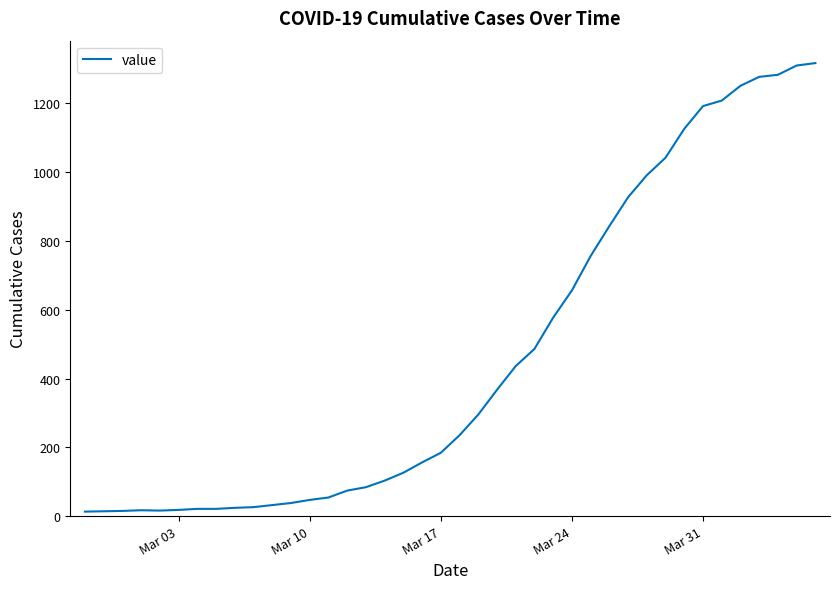

What is the difference between the maximum and minimum values?

1304